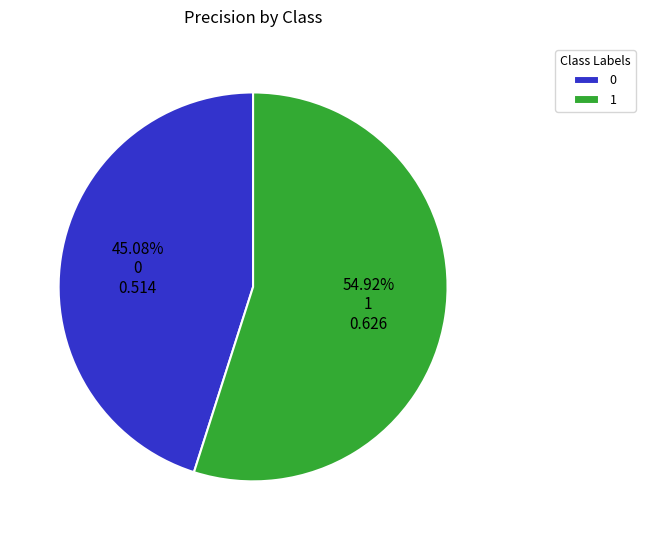

Rank the categories by value from lowest to highest.

0, 1